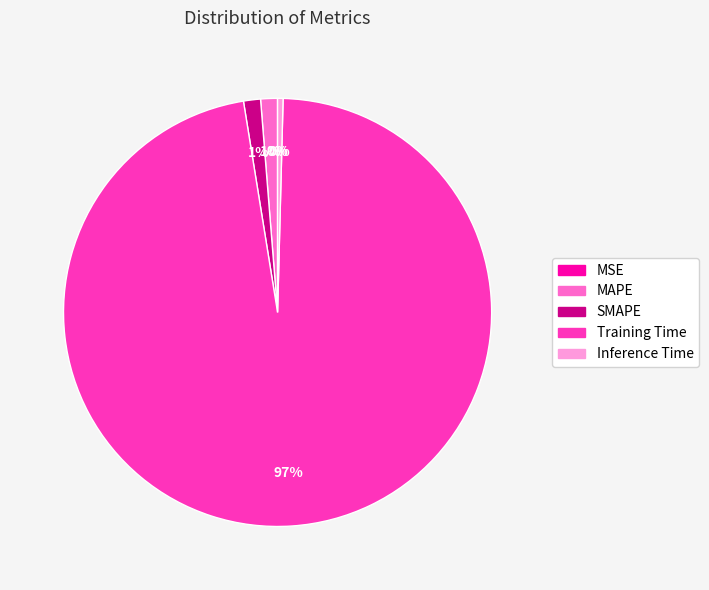

What is the majority slice?

Training Time